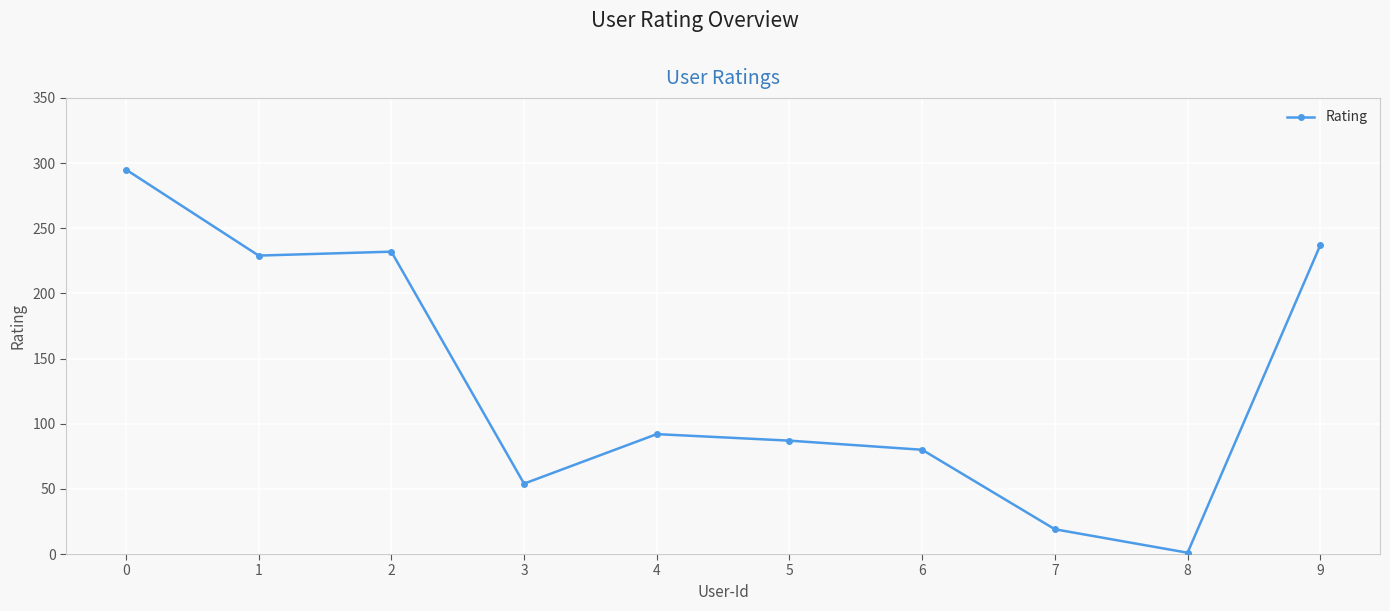

The chart shows a value of 35 at 3. True or false?

False